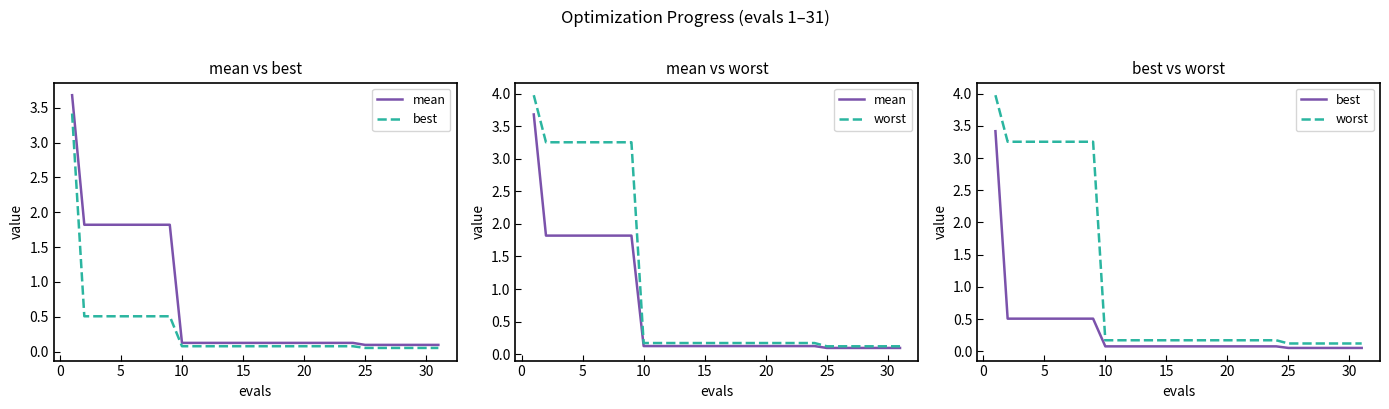

What is the average value of the worst series?

1.1